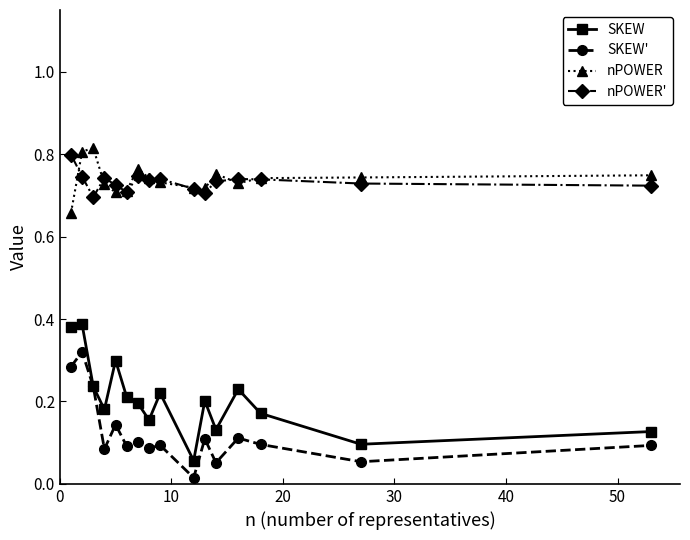

True or false: SKEW and nPOWER' intersect in this chart.

False